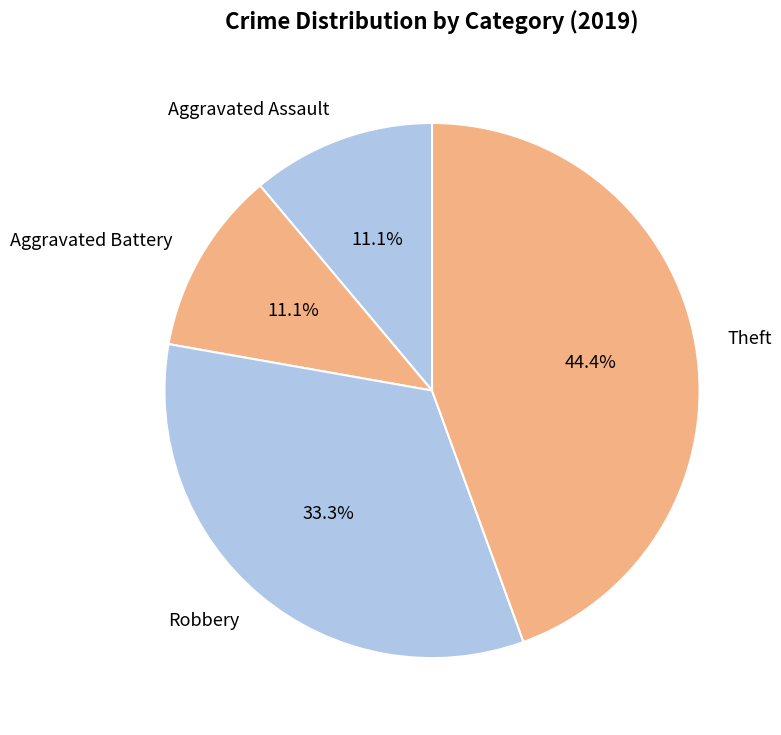

To the nearest percent, what is the difference between the Aggravated Battery and Theft slice percentages?

33%